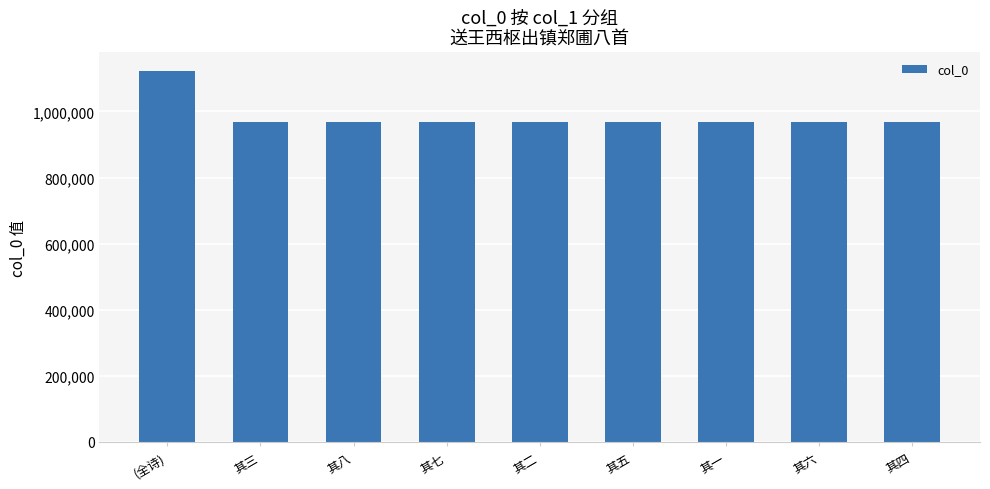

What is the greatest value displayed?

1123154